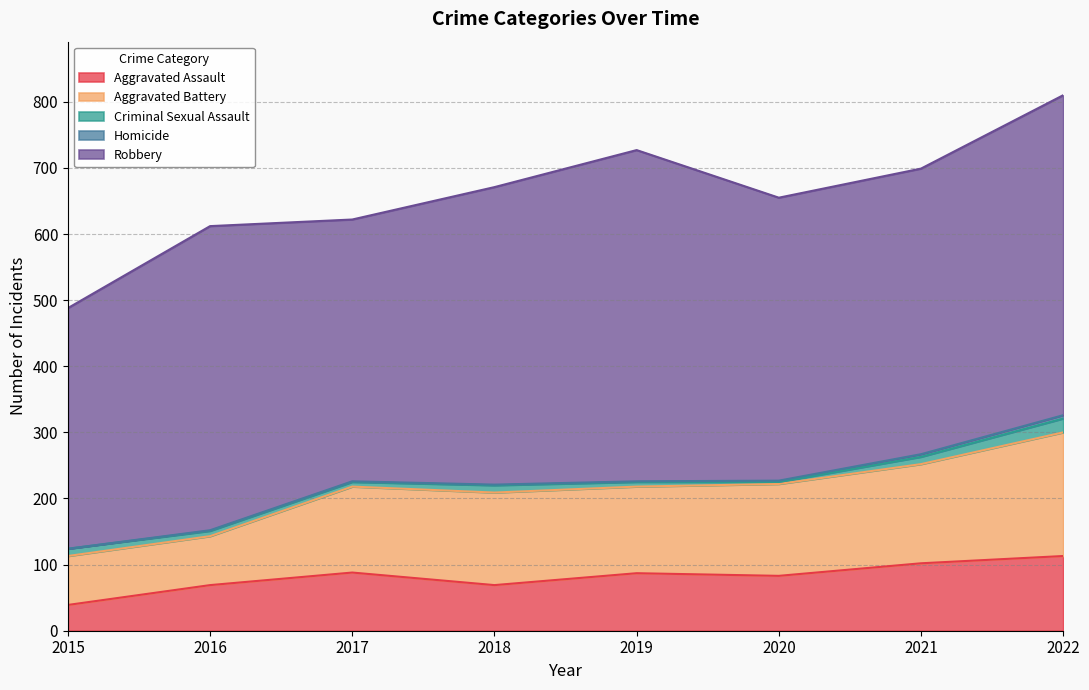

Which series has the largest range (max minus min)?

Robbery